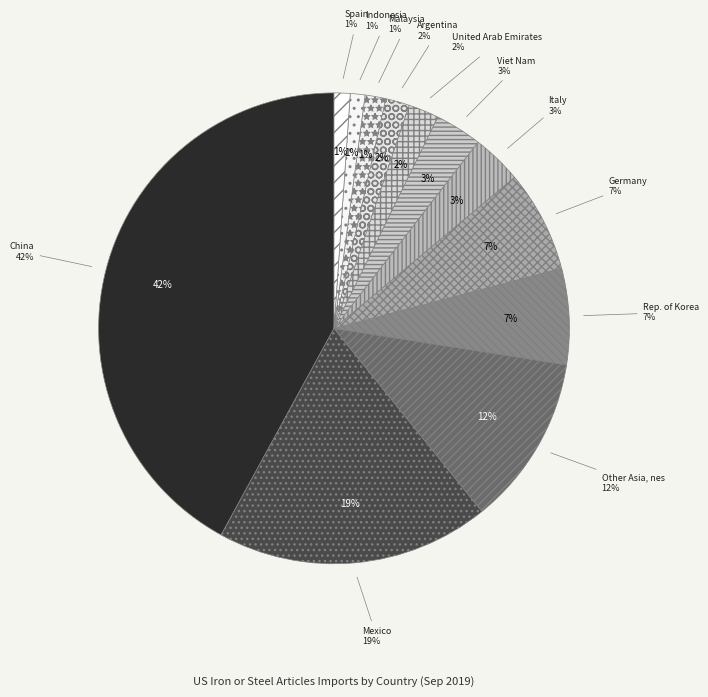

To the nearest percent, what percentage of the pie is Indonesia?

1%